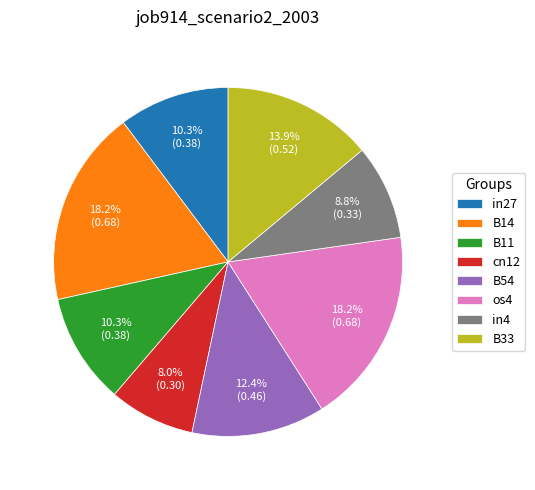

Is in4 the majority of the pie?

No